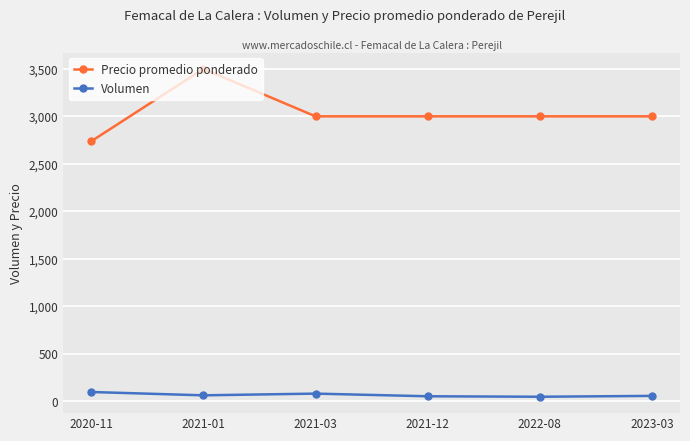

Does the chart have visible grid lines?

Yes